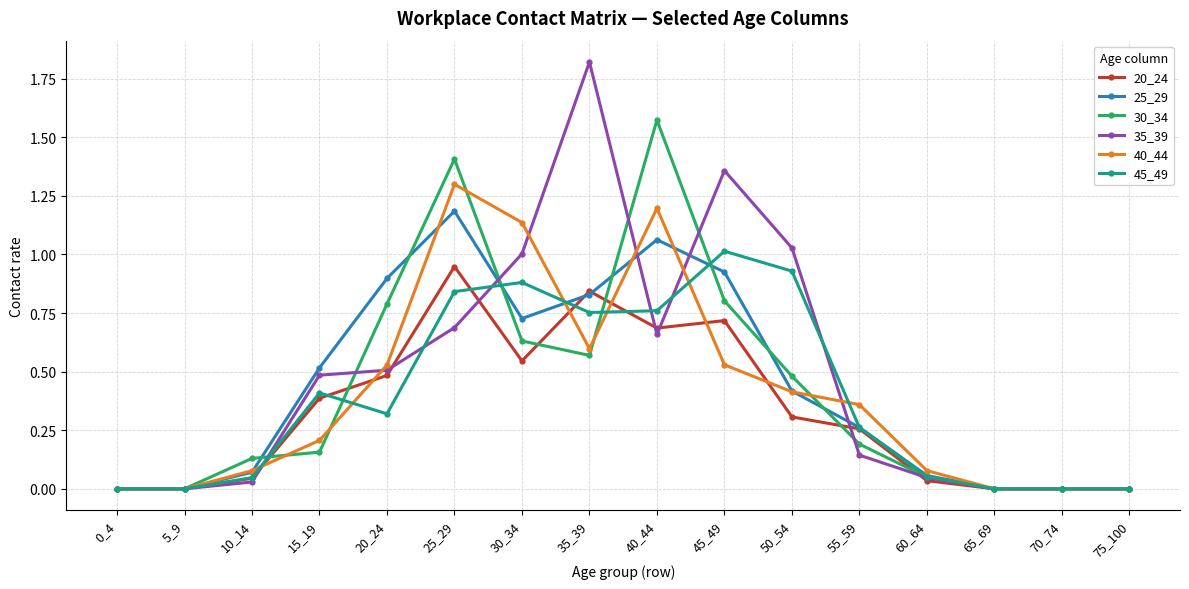

Does the chart display data point markers on the line(s)?

Yes